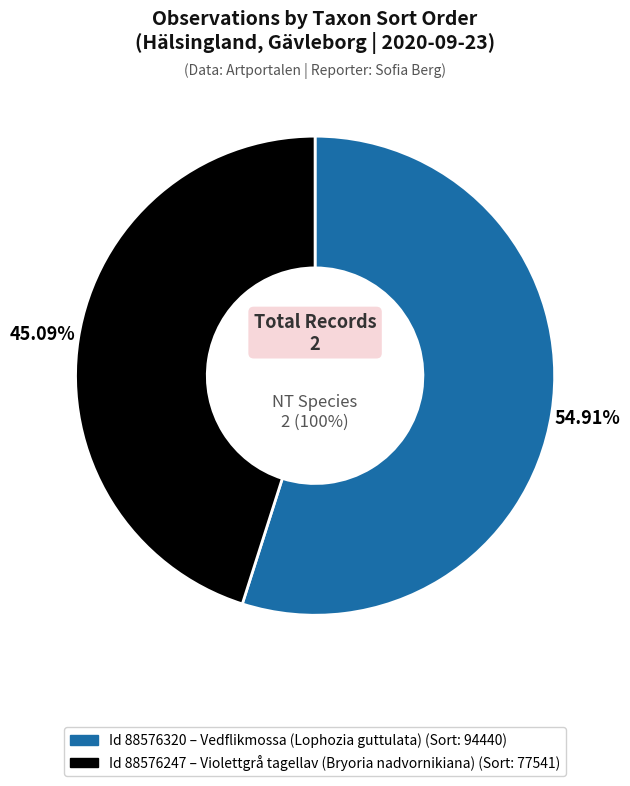

What is the ratio of the value at 88576247 to the value at 88576320?

0.8